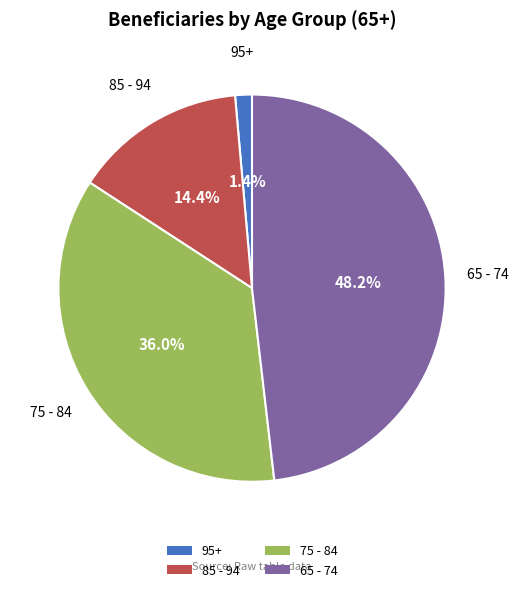

Between 75 - 84 and 95+, which is larger?

75 - 84